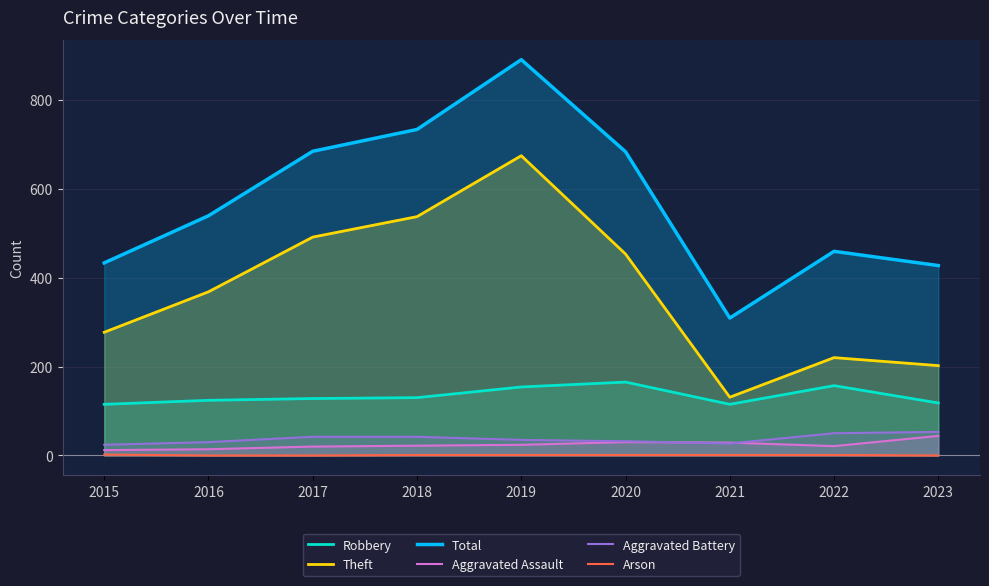

At which label does Robbery first exceed 128?

2018